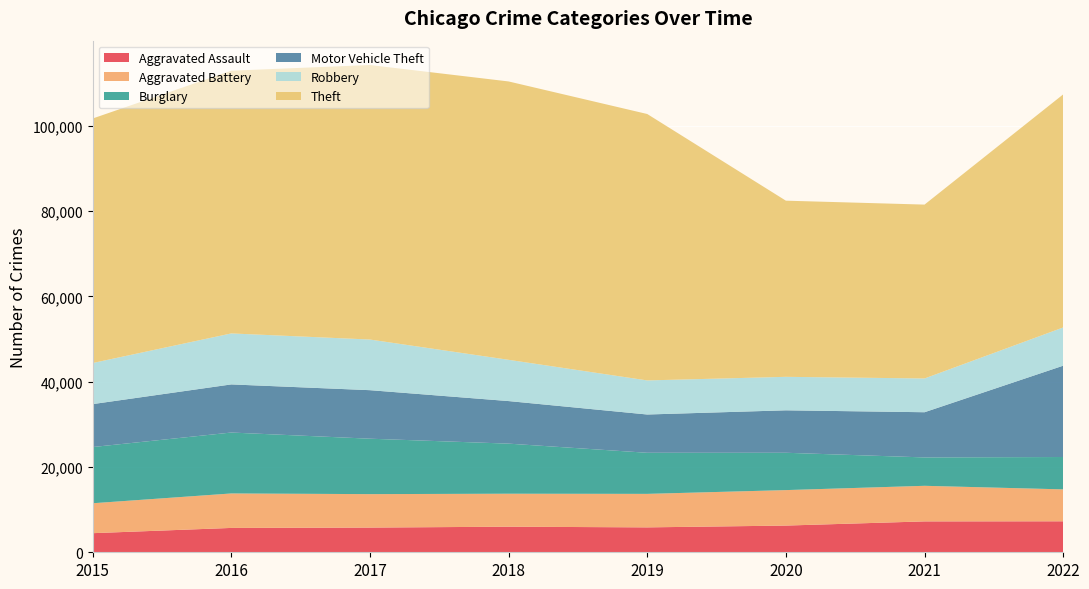

Reading left to right, what are all the values shown in this chart?

Aggravated Assault: 4480	5712	5793	6001	5841	6263	7243	7267
Aggravated Battery: 7018	8085	7845	7734	7857	8320	8347	7487
Burglary: 13184	14289	13001	11746	9639	8757	6658	7591
Motor Vehicle Theft: 10068	11286	11380	9983	8977	9956	10599	21419
Robbery: 9638	11960	11880	9679	7994	7855	7919	8967
Theft: 57350	61618	64381	65285	62484	41313	40779	54663